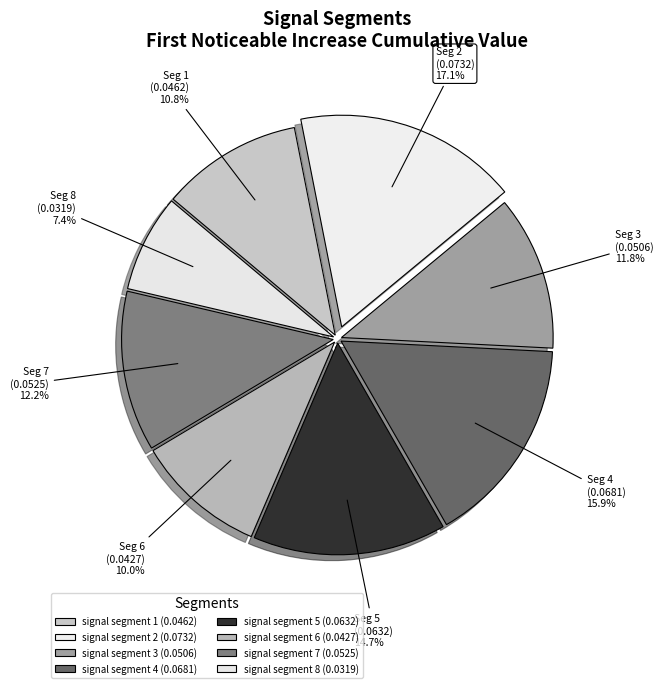

Rank the categories by value from lowest to highest.

signal segment 8, signal segment 6, signal segment 1, signal segment 3, signal segment 7, signal segment 5, signal segment 4, signal segment 2